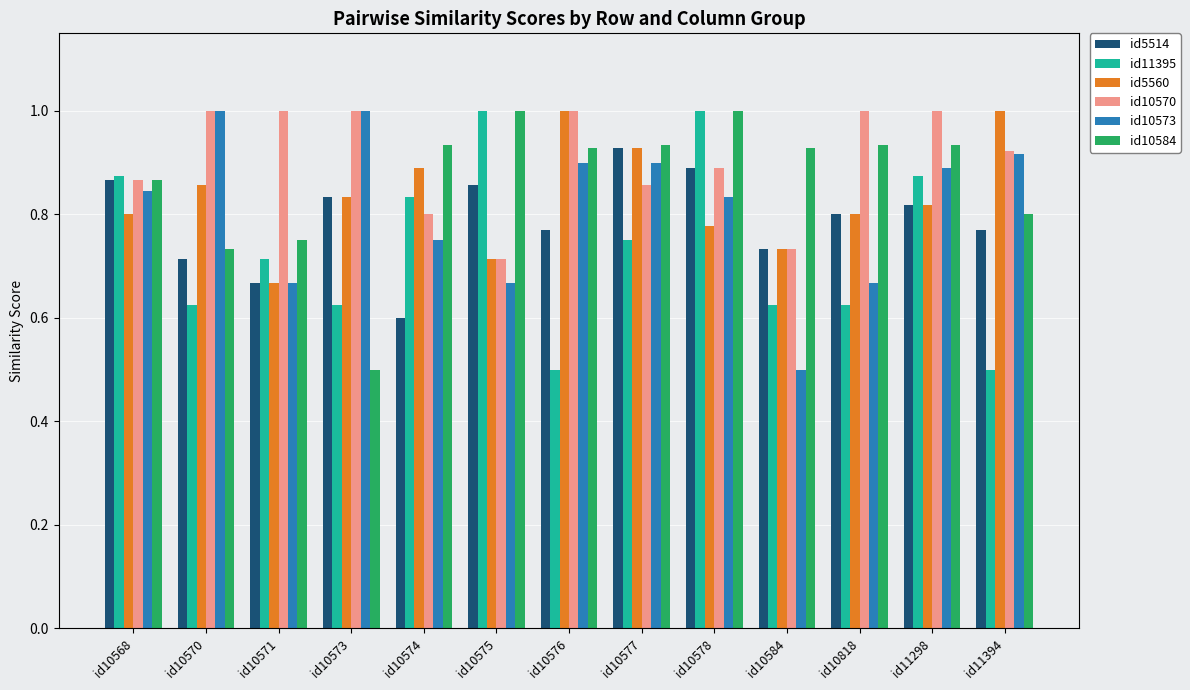

How many series are shown in this chart?

6